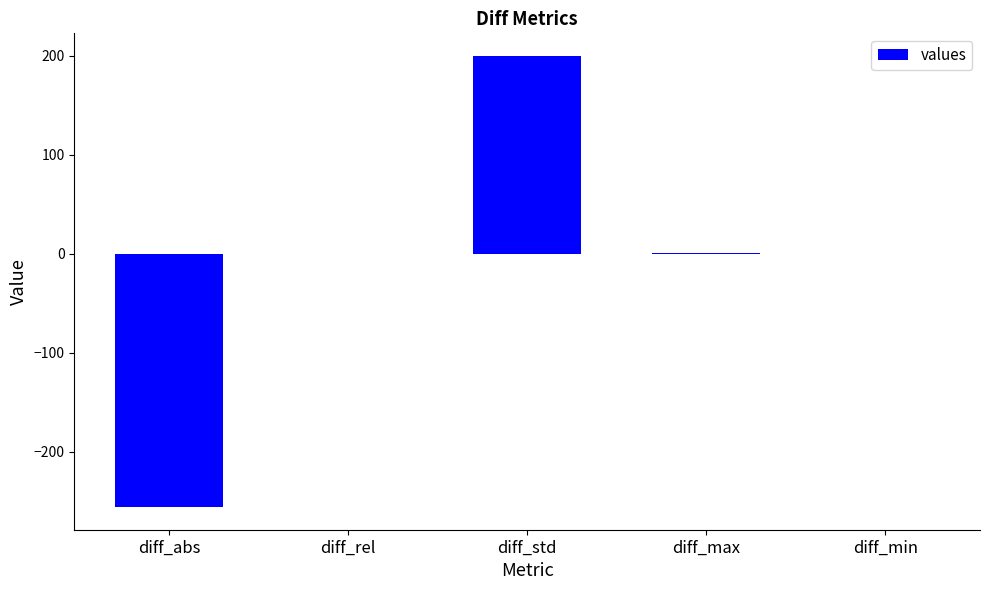

What is the sum of all values?

-55.5